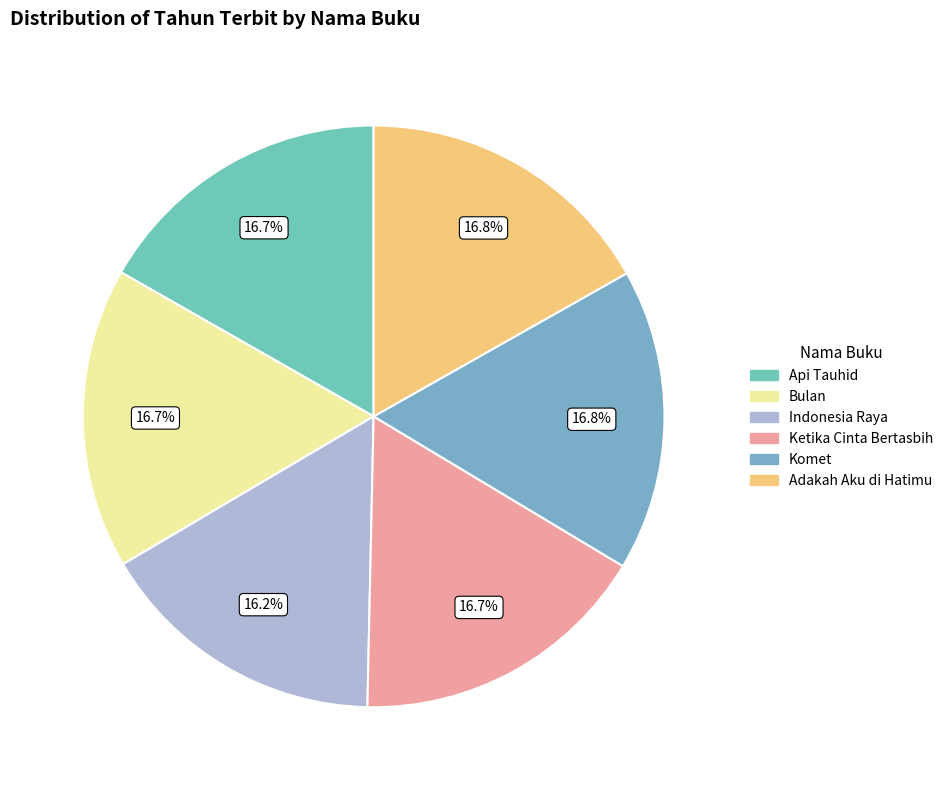

Count the number of slices in the pie.

6